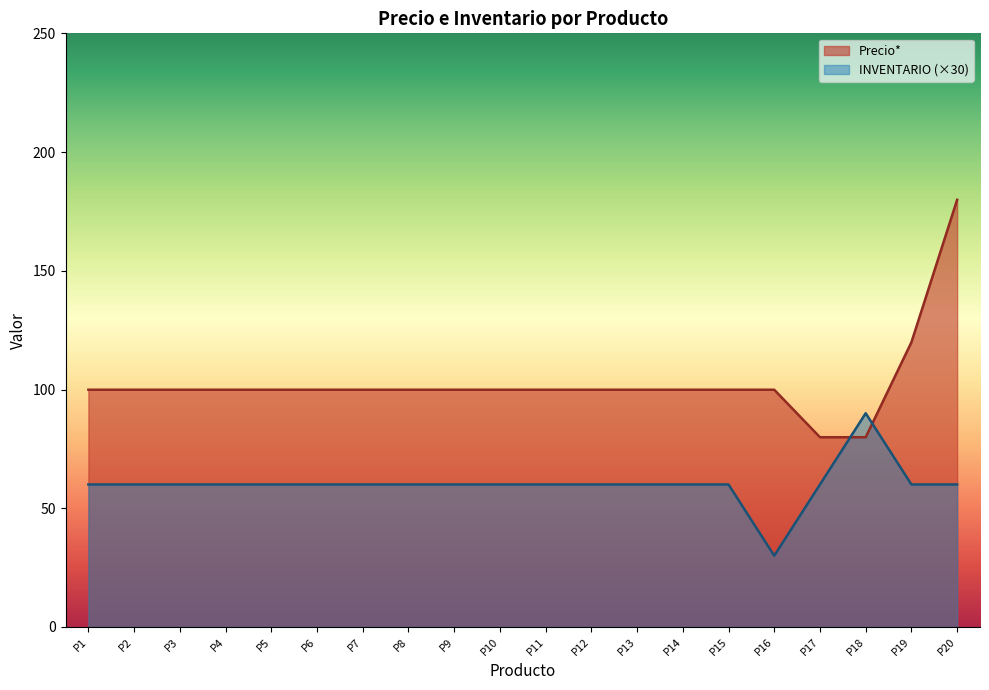

What is the difference between the maximum and minimum values in the INVENTARIO (×30) series?

60.0